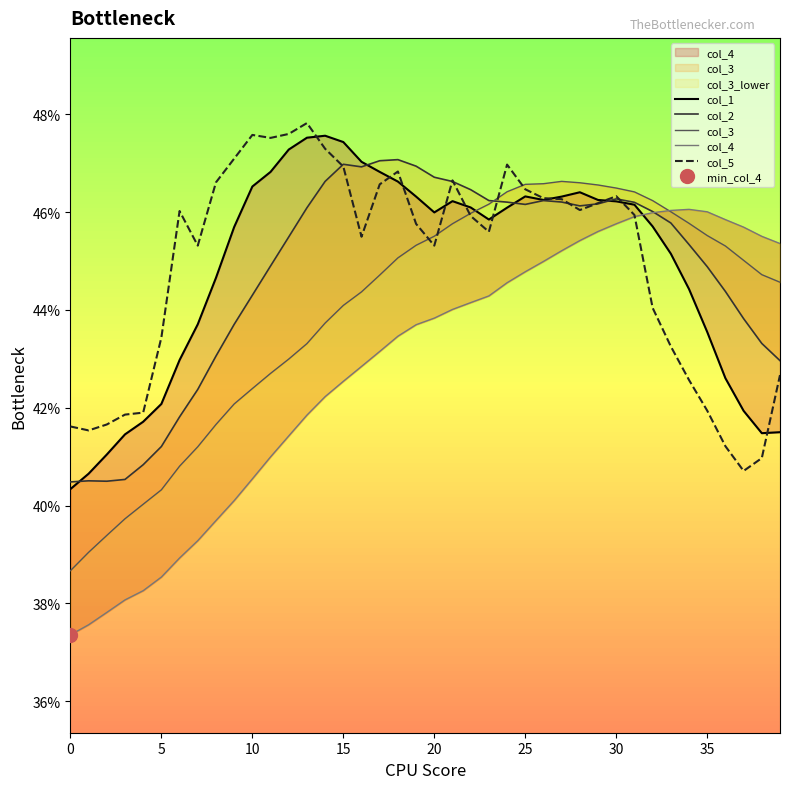

What is the maximum value shown in the chart?

0.5